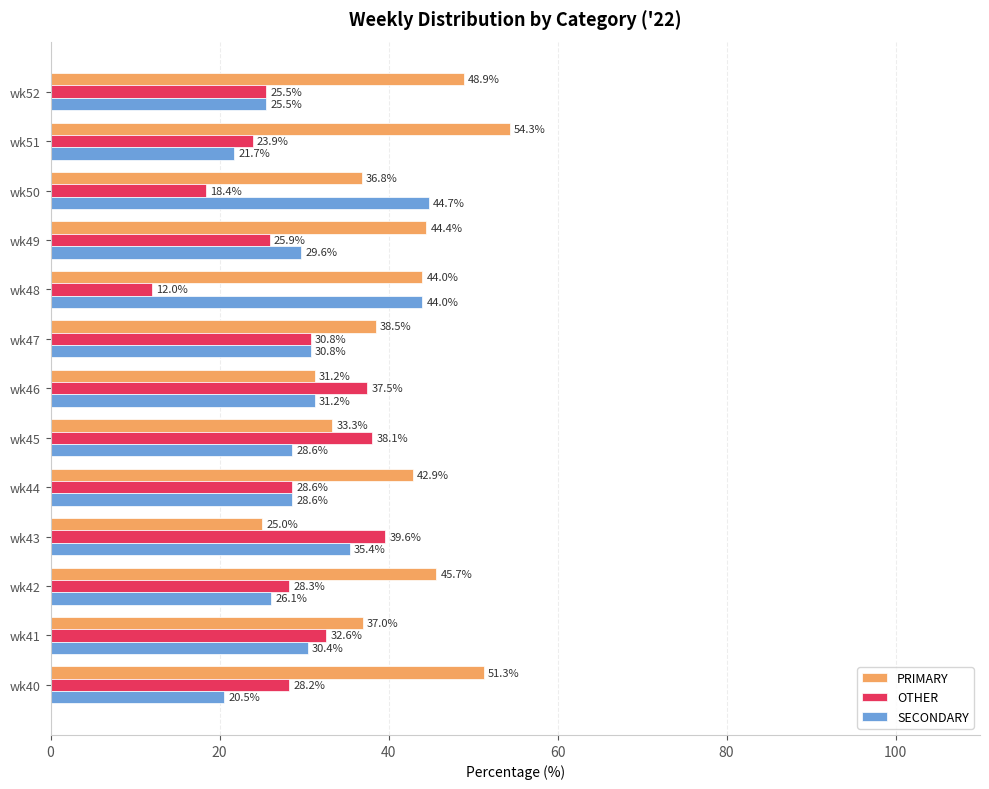

The value of OTHER at wk50 is 27.8. True or false?

False